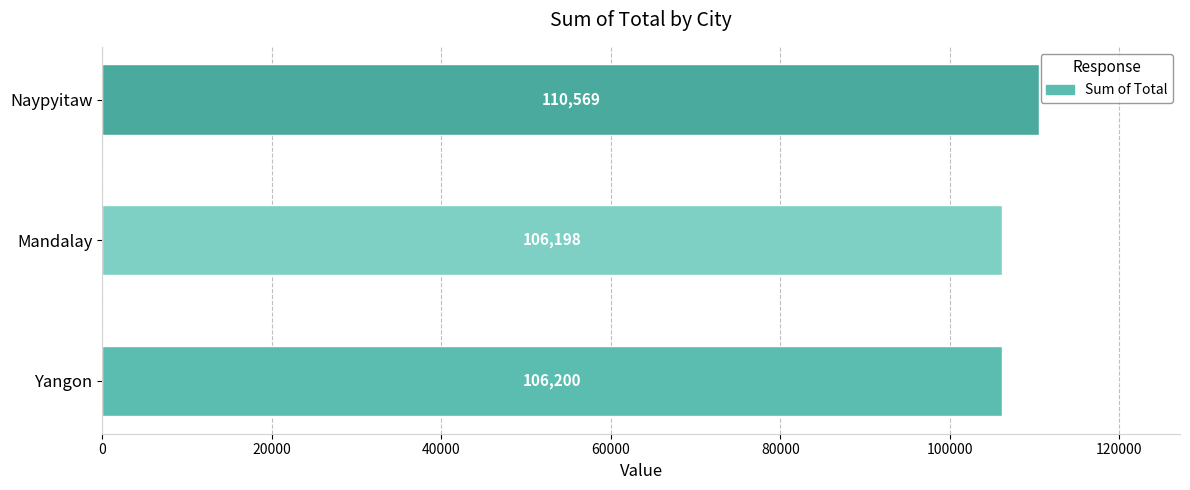

Which label corresponds to the smallest value in the chart?

Mandalay